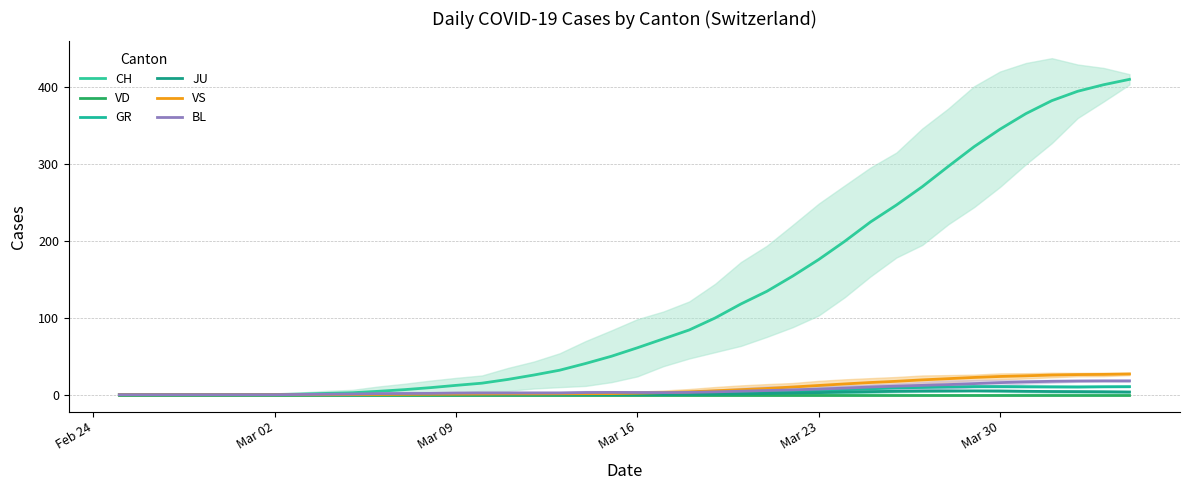

Reading left to right, extract all data points from this chart.

CH: 0.0	0.0	0.0	0.0	0.0	0.1	0.3	0.9	1.7	2.6	4.4	6.6	9.1	12.1	15.0	19.9	25.6	31.9	40.6	50.0	61.0	72.6	84.1	99.7	118.0	134.4	154.3	175.7	199.3	224.6	246.6	270.4	296.7	322.4	345.1	365.4	382.3	394.5	403.0	410.0
VD: 0.0	0.0	0.0	0.0	0.0	0.0	0.0	0.0	0.0	0.0	0.0	0.0	0.0	0.0	0.0	0.0	0.0	0.0	0.0	0.0	0.0	0.0	0.0	0.0	0.0	0.0	0.0	0.0	0.0	0.0	0.0	0.0	0.0	0.0	0.0	0.0	0.0	0.0	0.0	0.0
GR: 0.0	0.0	0.0	0.0	0.0	0.0	0.0	0.0	0.0	0.0	0.0	0.0	0.0	0.0	0.0	0.1	0.1	0.3	0.4	0.7	1.0	1.4	1.7	2.1	2.7	3.3	4.1	5.4	6.6	7.7	8.9	9.4	10.1	10.6	10.6	10.4	10.3	10.2	10.4	10.5
JU: 0.0	0.0	0.0	0.0	0.0	0.0	0.0	0.0	0.0	0.0	0.0	0.0	0.0	0.0	0.0	0.0	0.0	0.0	0.0	0.0	0.0	0.1	0.3	0.6	1.0	1.6	2.1	2.7	3.4	4.0	4.4	4.7	4.9	5.0	4.9	4.4	4.1	4.0	3.8	3.5
VS: 0.0	0.0	0.0	0.0	0.0	0.0	0.0	0.0	0.0	0.1	0.3	0.4	0.6	0.7	0.9	1.0	1.0	1.1	1.3	1.4	2.0	2.7	3.7	5.1	6.6	8.1	10.0	12.0	14.0	15.9	17.4	19.3	20.9	22.4	23.7	24.6	25.6	26.2	26.4	27.0
BL: 0.0	0.0	0.0	0.0	0.0	0.0	0.0	0.3	0.6	0.9	1.4	1.6	1.7	2.1	2.3	2.3	2.3	2.3	2.9	3.0	2.9	2.7	3.0	3.7	4.6	5.4	6.3	7.3	8.6	10.0	11.1	12.1	13.1	14.4	15.7	16.7	17.4	17.8	18.0	18.0